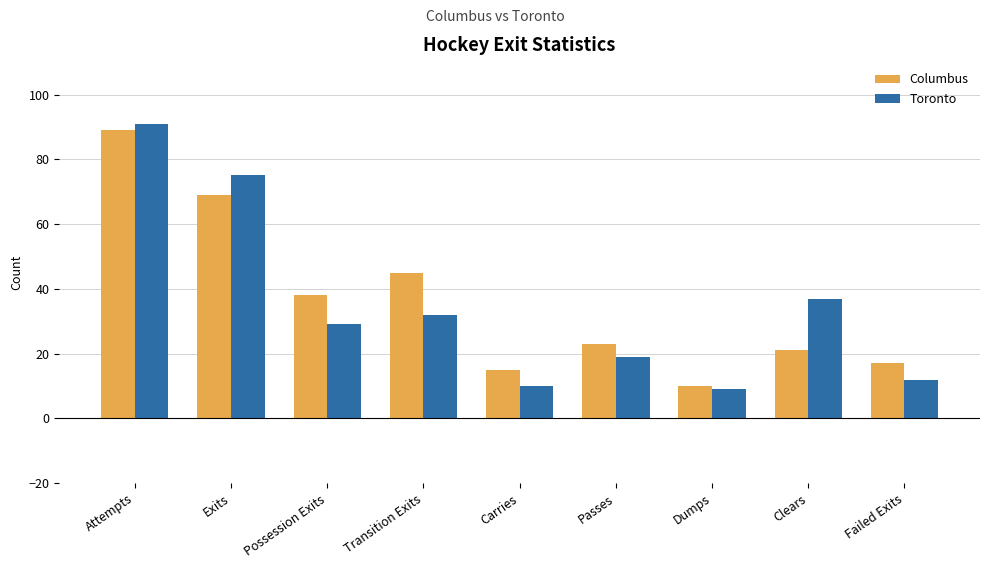

What position from the right is Clears?

2